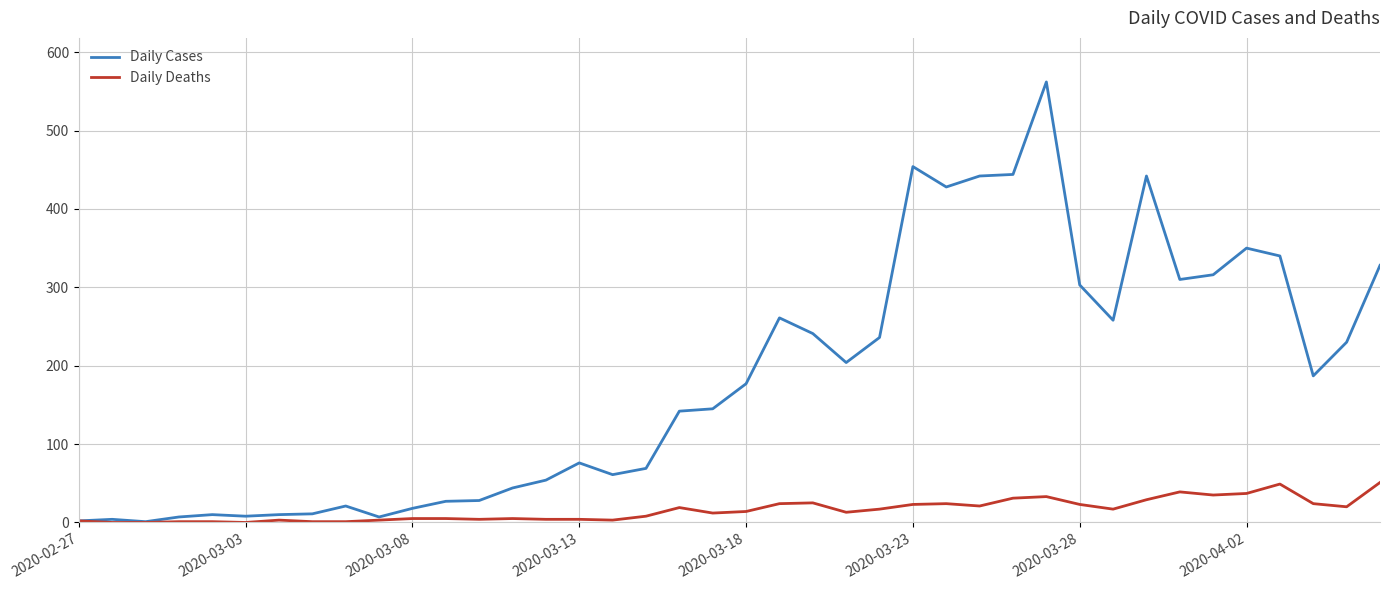

Which series has the largest total across all categories?

Daily Cases